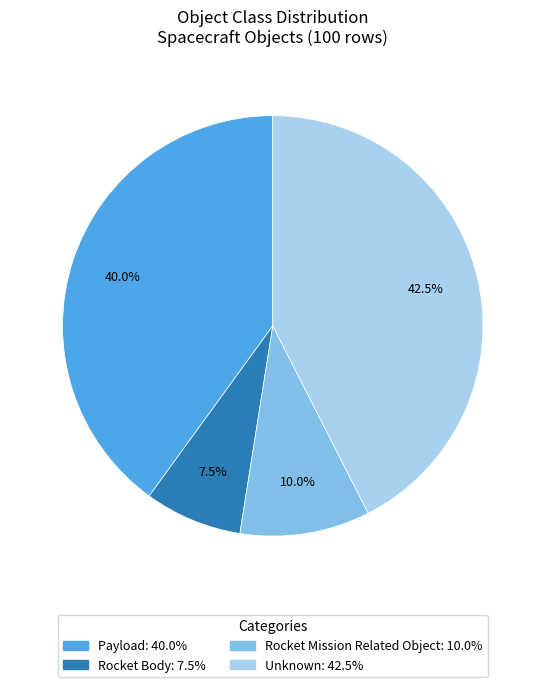

Is it true that Unknown is 29% of the pie?

False